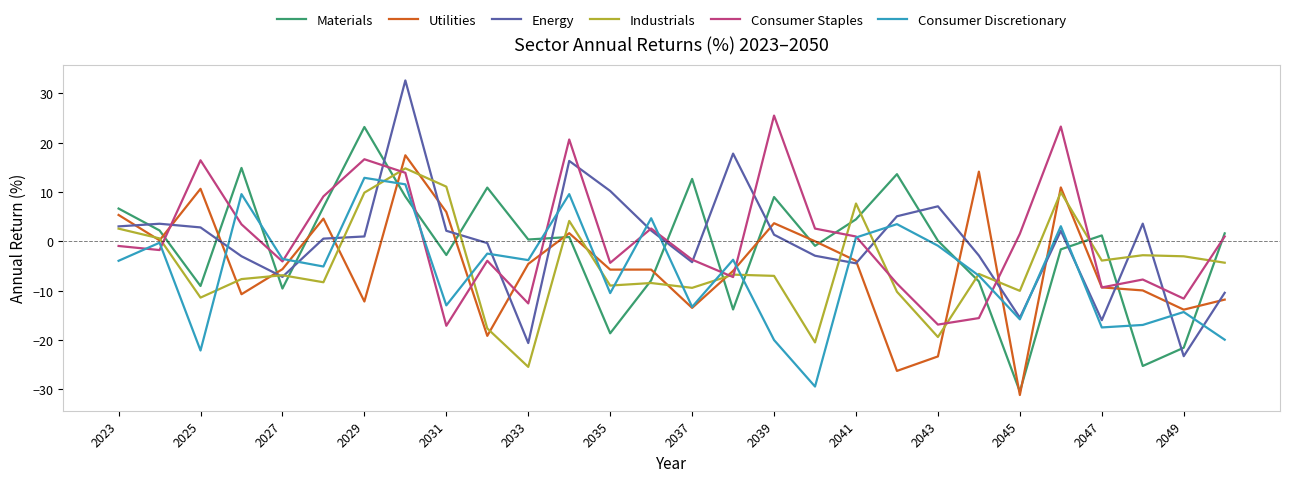

What is the smallest value displayed?

-31.2